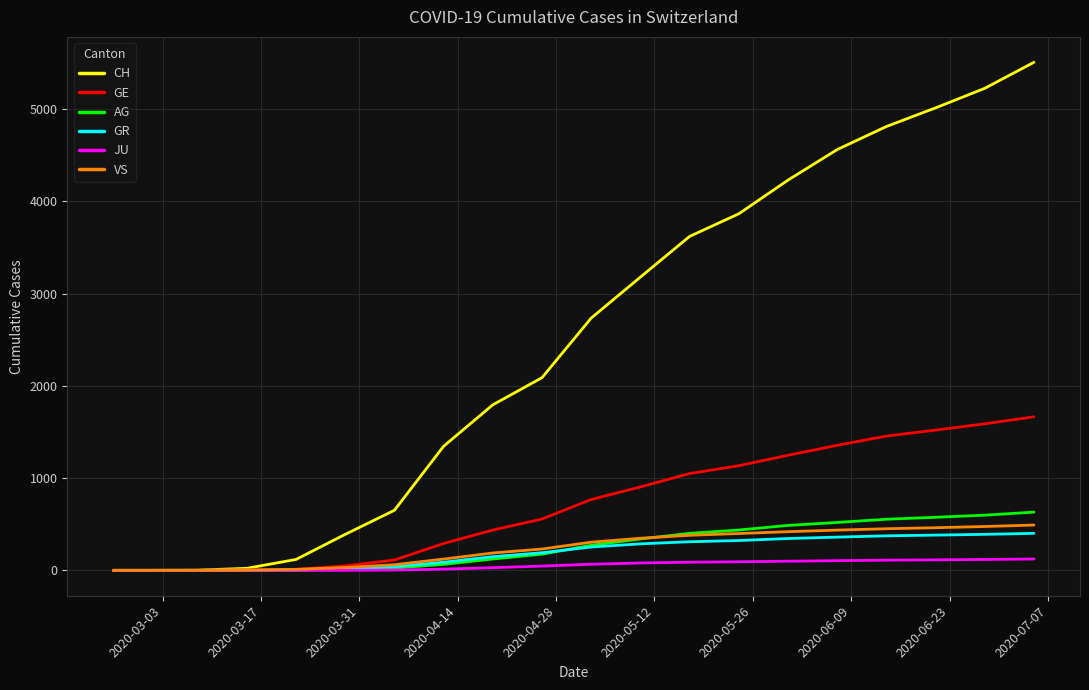

Which series has the largest range (max minus min)?

CH